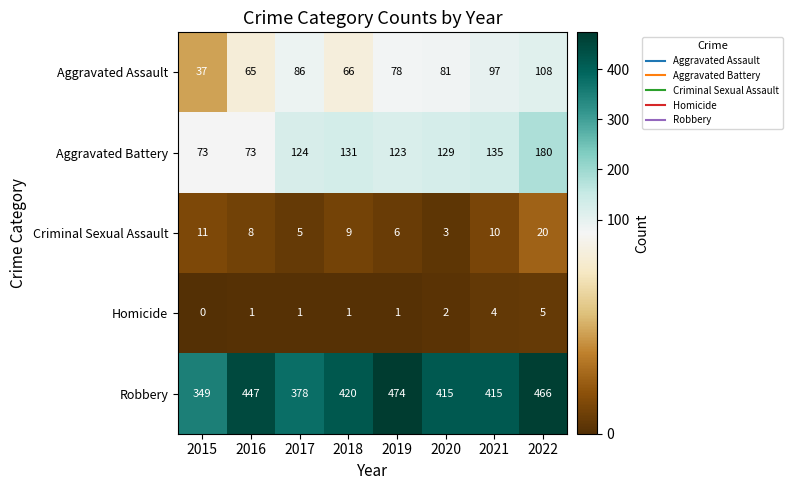

Is the value of Homicide at 2020 greater than the value of Robbery at 2019?

No